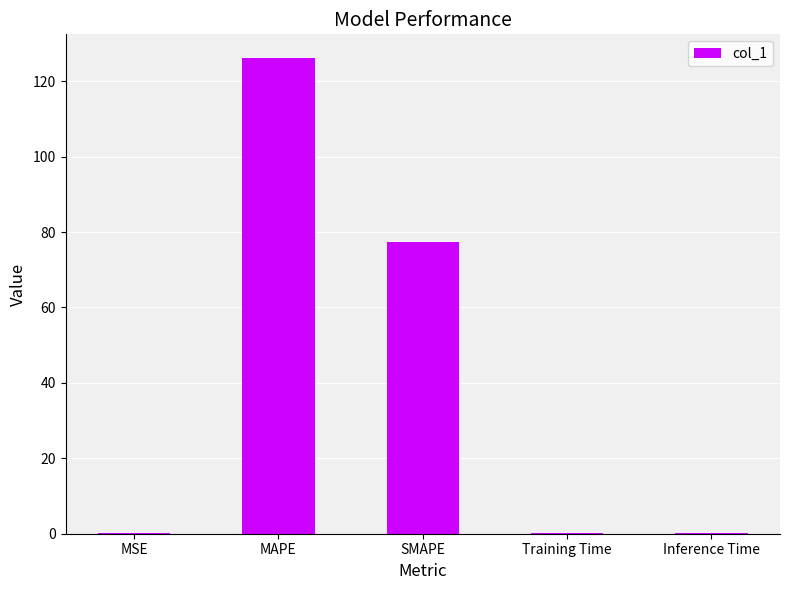

What is the change in value from MAPE to SMAPE?

-48.8